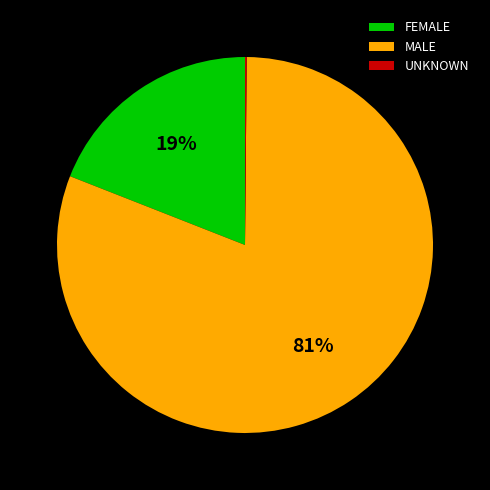

Between FEMALE and MALE, which is larger?

MALE